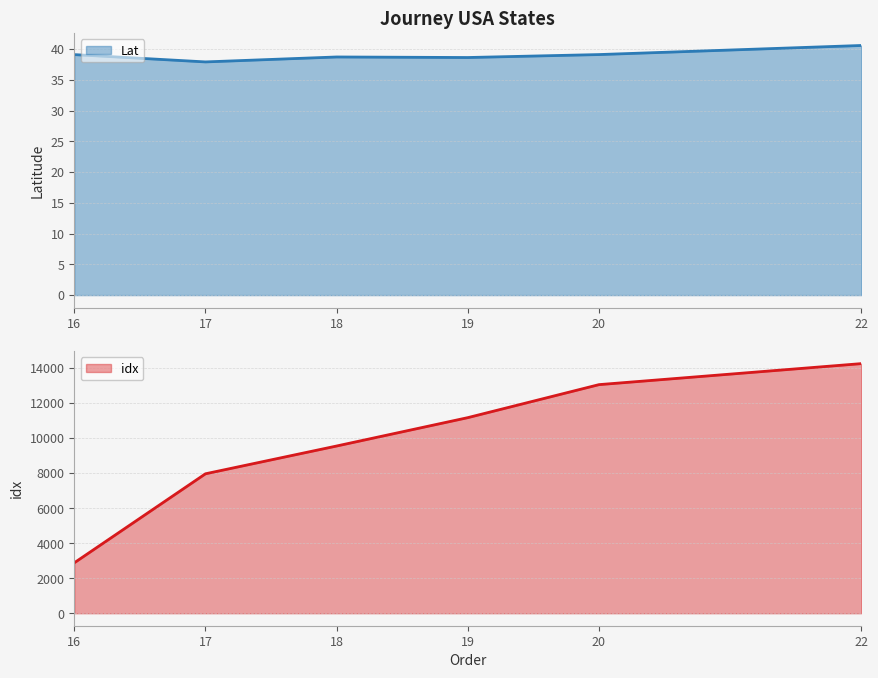

What is the sum of all Lat values?

234.0